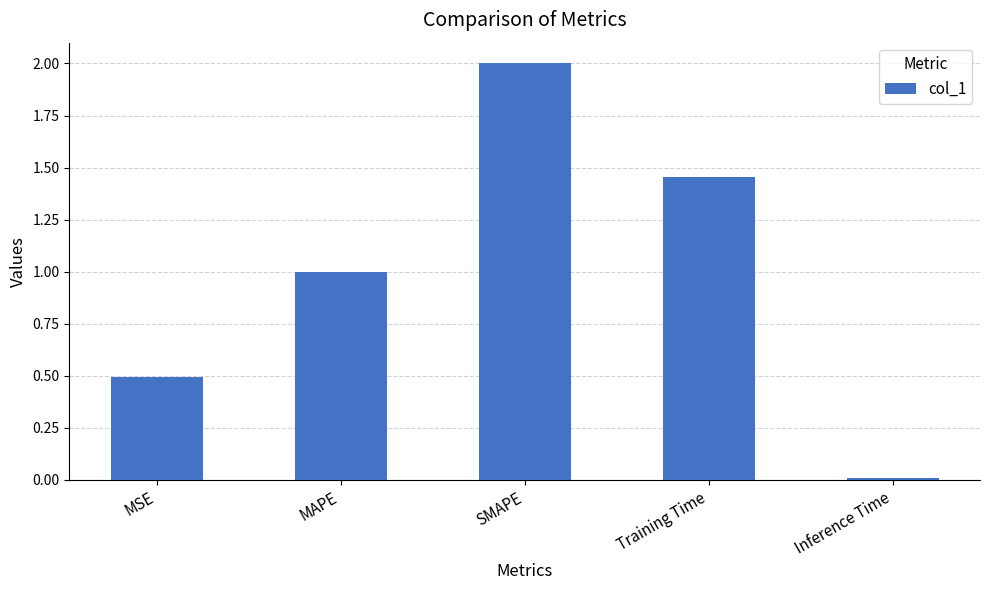

List the labels in order of value, smallest first.

Inference Time, MSE, MAPE, Training Time, SMAPE